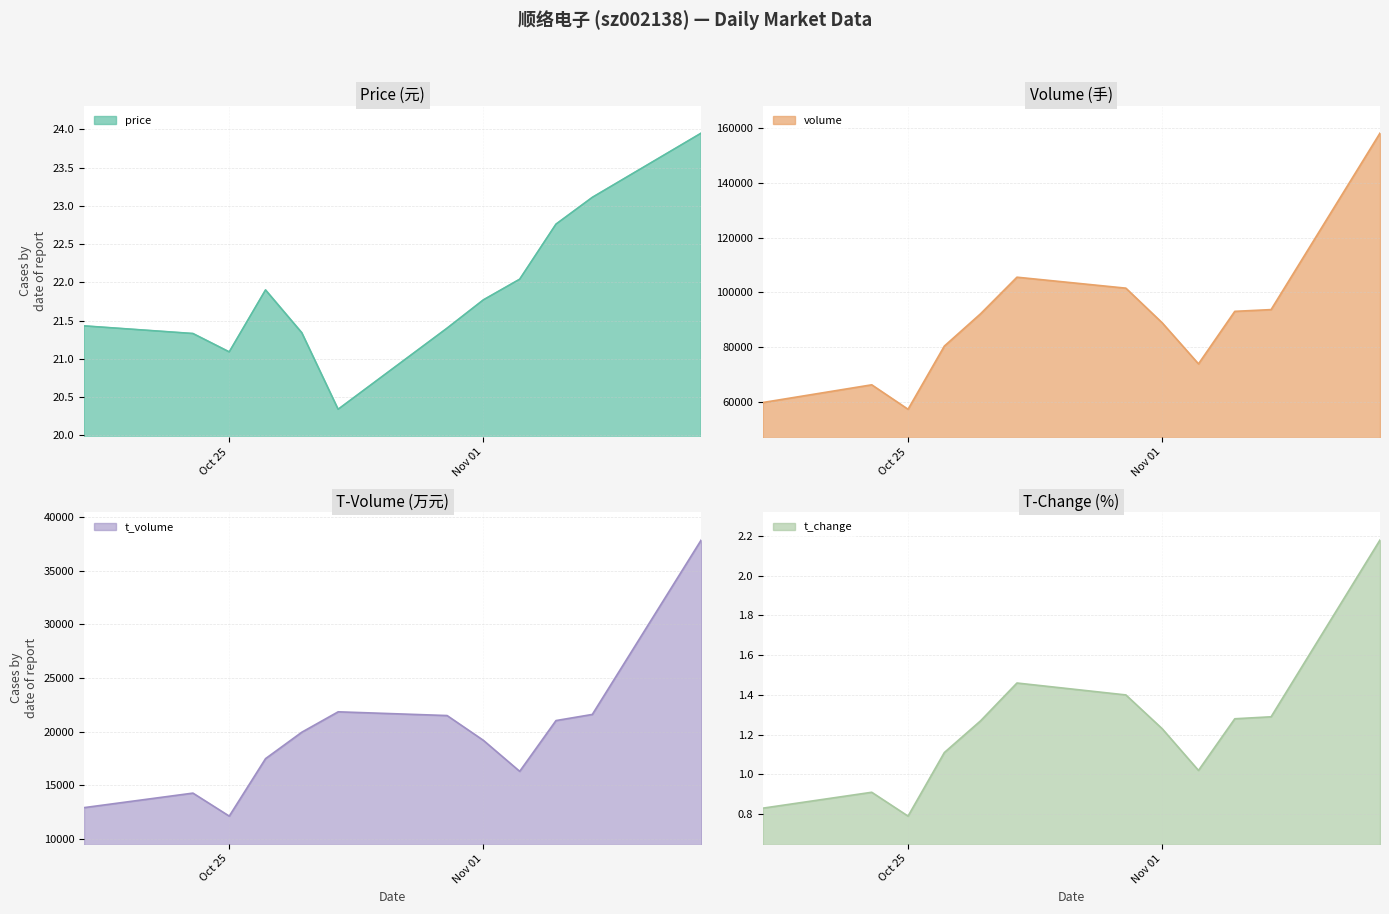

Reading left to right, extract all data points from this chart.

price: 21.4	21.3	21.1	21.9	21.3	20.3	21.4	21.8	22.0	22.8	23.1	23.9
volume: 59910.0	66361.0	57455.0	80468.0	92267.0	105564.0	101570.0	88955.0	73993.0	93123.0	93760.0	158052.0
t_volume: 12897.0	14252.0	12106.0	17471.0	19939.0	21840.0	21491.0	19177.0	16284.0	21023.0	21594.0	37876.0
t_change: 0.8	0.9	0.8	1.1	1.3	1.5	1.4	1.2	1.0	1.3	1.3	2.2